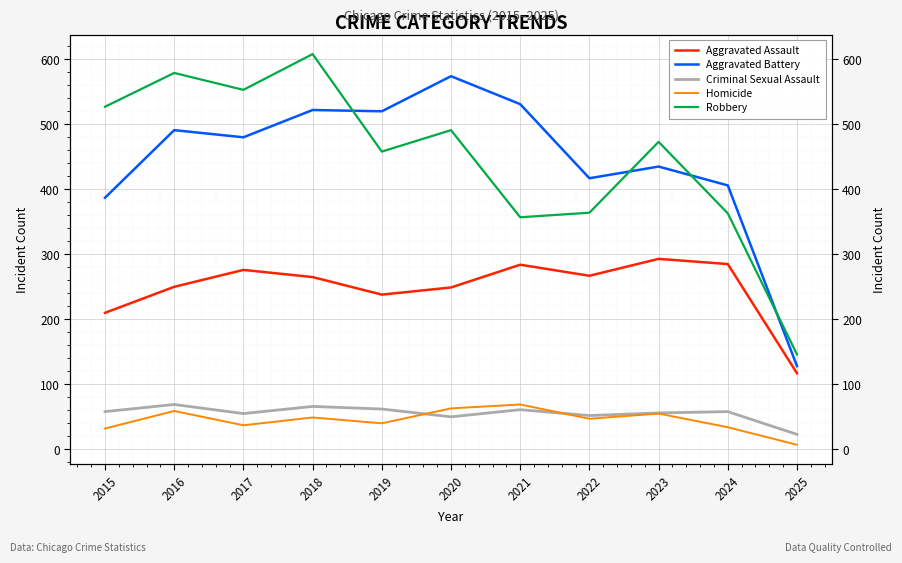

True or false: Aggravated Assault has more than 2 points higher than both neighbors.

True